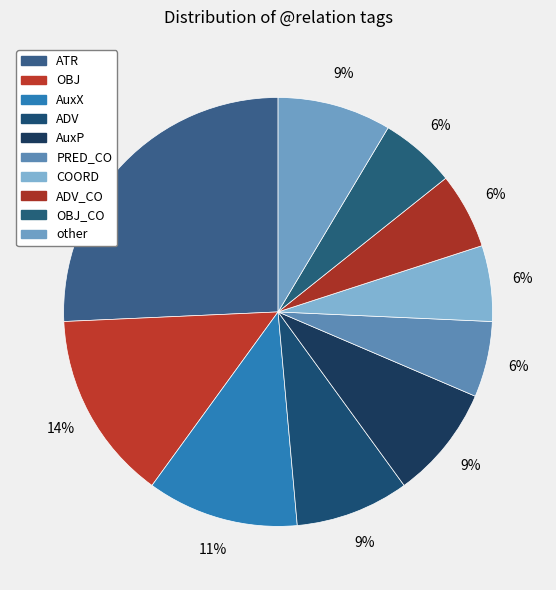

To the nearest percent, what is the average slice percentage?

10%